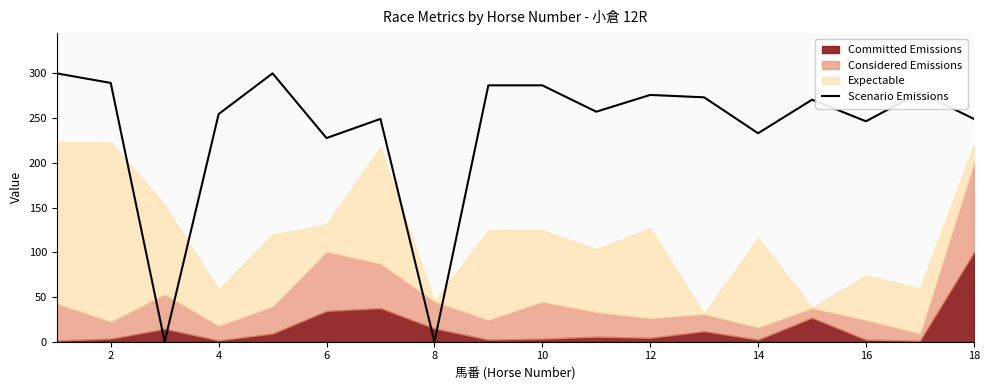

How many lines are shown in the chart?

1